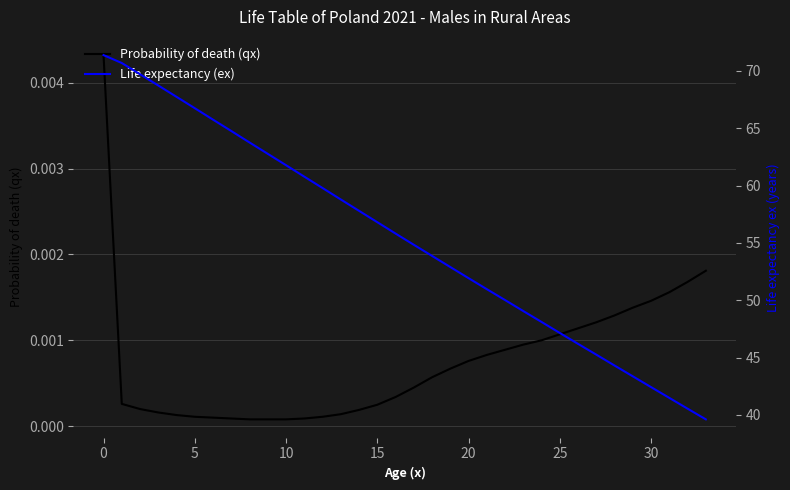

What is the label of the 10th point from the left?

9